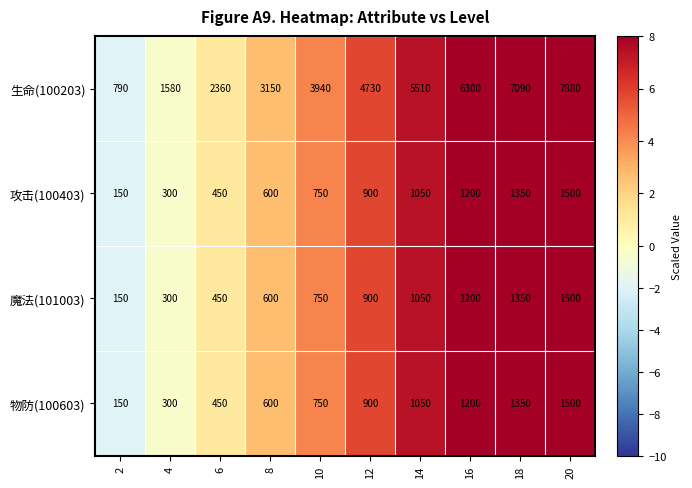

The value of 攻击(100403) at 10 is 986. True or false?

False